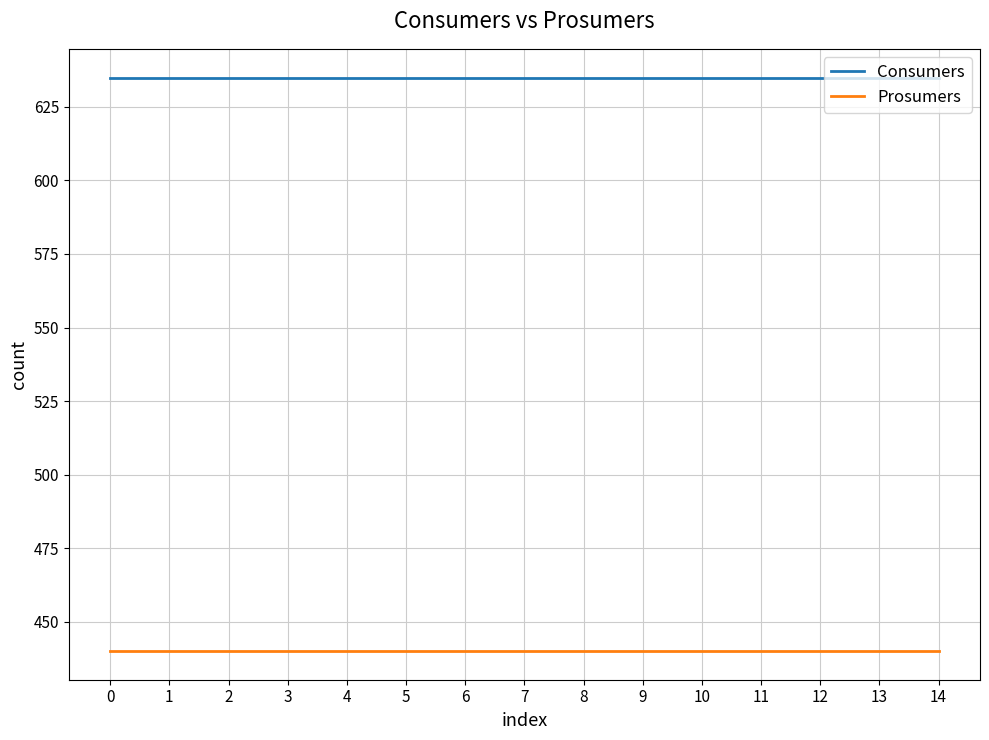

Rank the series by their maximum value, from highest to lowest.

Consumers, Prosumers